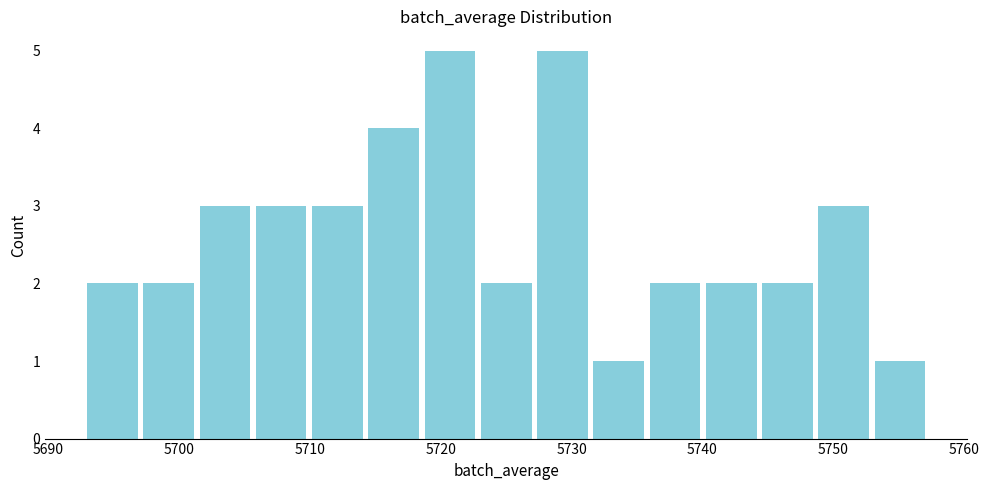

Reading left to right, transcribe this chart: for each bar, give the range it covers on the x-axis and its height. Neither the bar edges nor the heights are printed on the chart, so give them approximately, as read against the axes.

5693 to 5697: 2
5697 to 5701: 2
5701 to 5706: 3
5706 to 5710: 3
5710 to 5714: 3
5714 to 5719: 4
5719 to 5723: 5
5723 to 5727: 2
5727 to 5731: 5
5731 to 5736: 1
5736 to 5740: 2
5740 to 5744: 2
5744 to 5749: 2
5749 to 5753: 3
5753 to 5757: 1